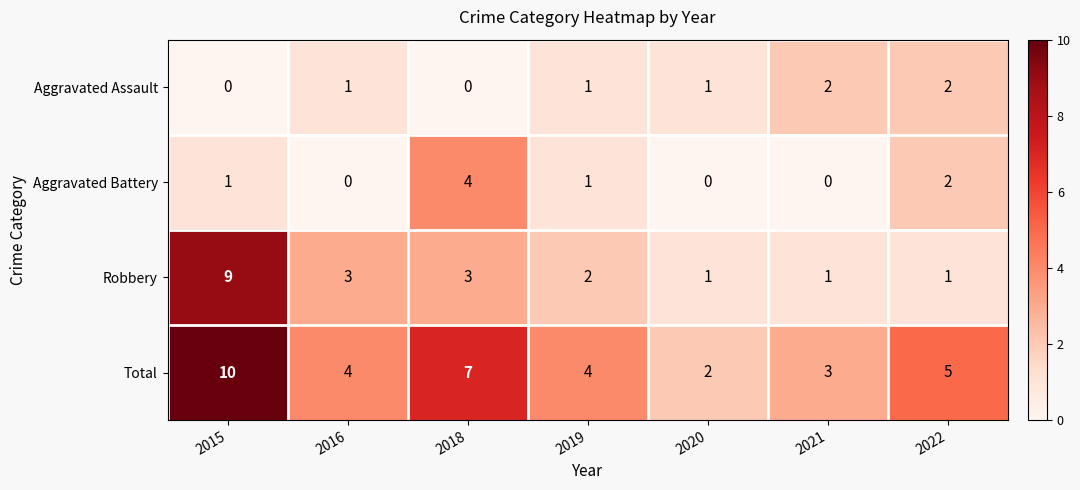

Which label corresponds to the largest value in the chart?

2015